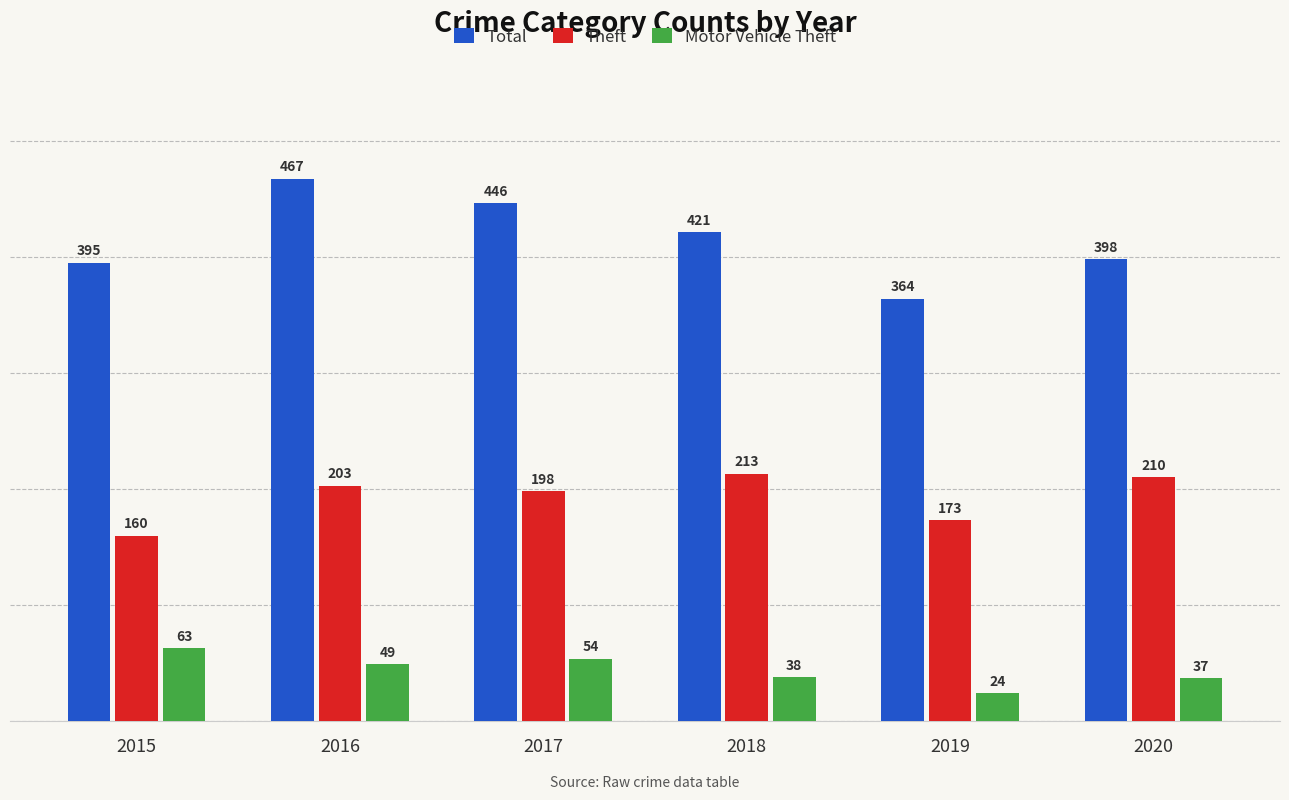

Reading left to right, list all the values displayed in this chart.

Total: 2015=395	2016=467	2017=446	2018=421	2019=364	2020=398
Theft: 2015=160	2016=203	2017=198	2018=213	2019=173	2020=210
Motor Vehicle Theft: 2015=63	2016=49	2017=54	2018=38	2019=24	2020=37